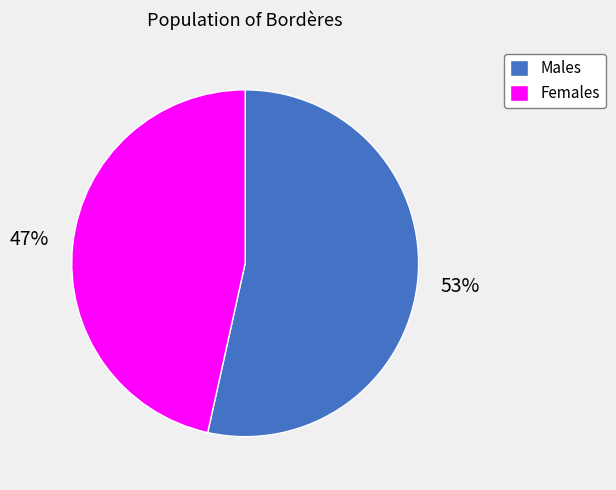

Is the sum of Males and Females greater than half?

Yes